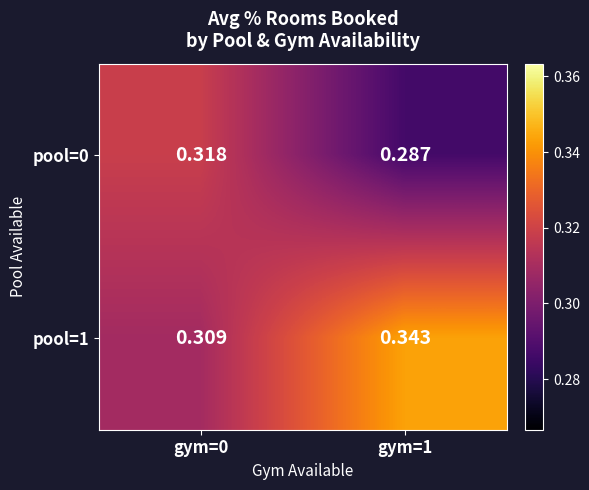

What is the difference between the highest and lowest values at gym=1?

0.1